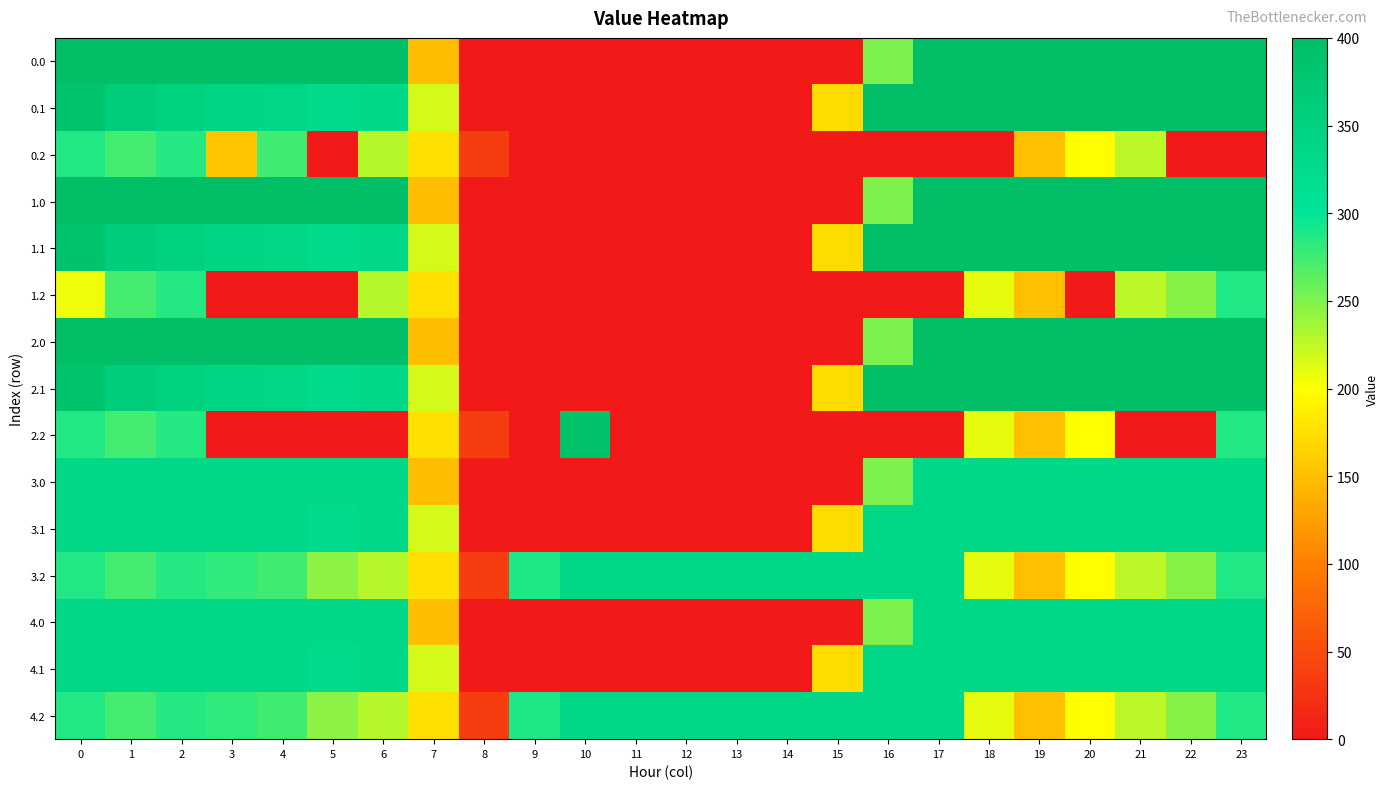

How many series are shown in this chart?

15